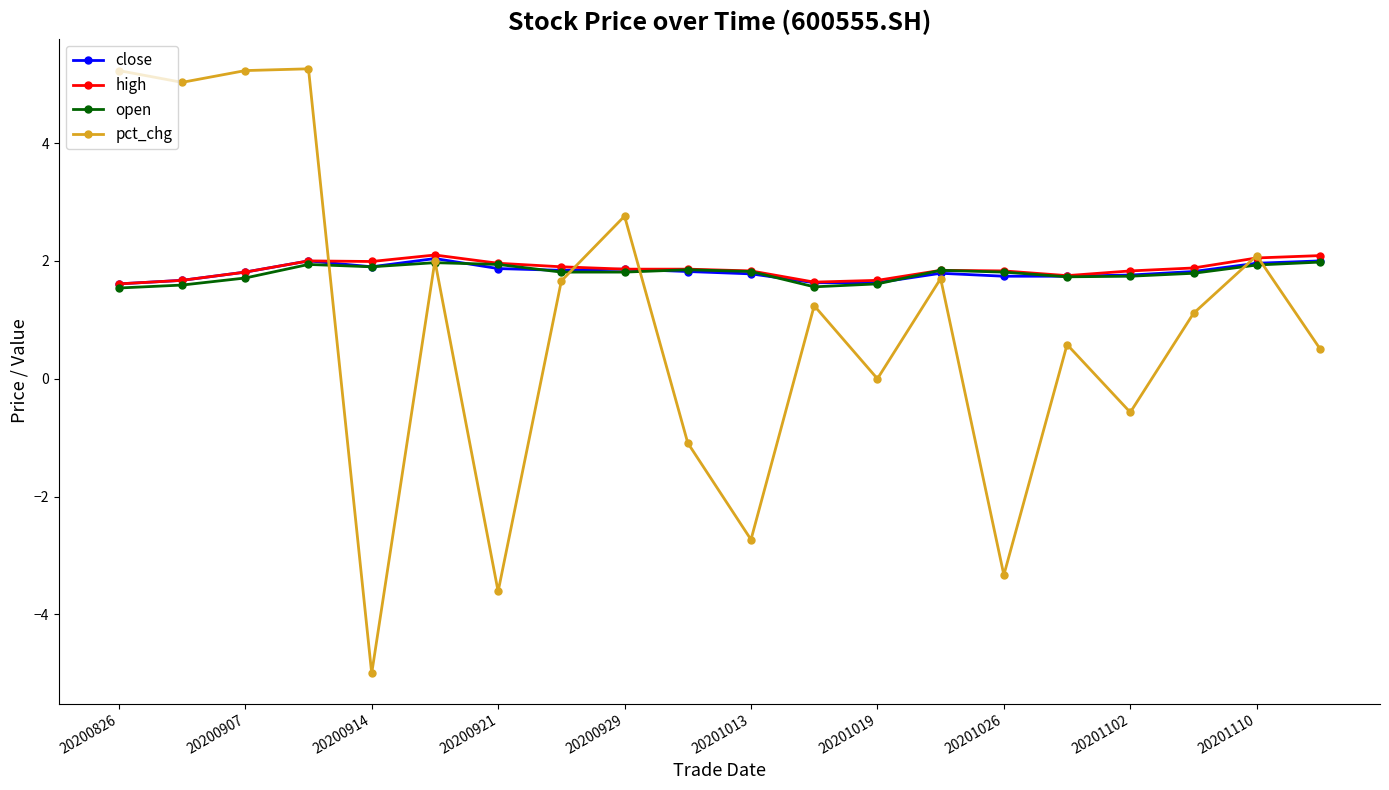

What is the value of the pct_chg point at the 6th from the left?

2.0